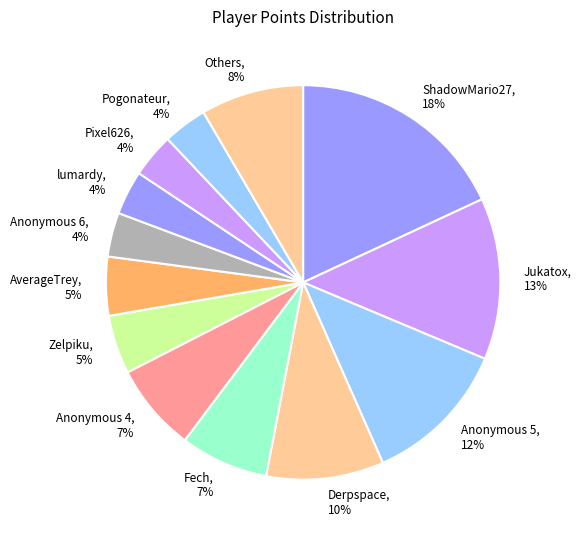

Does Pogonateur, 4% account for over 50% of the chart?

No